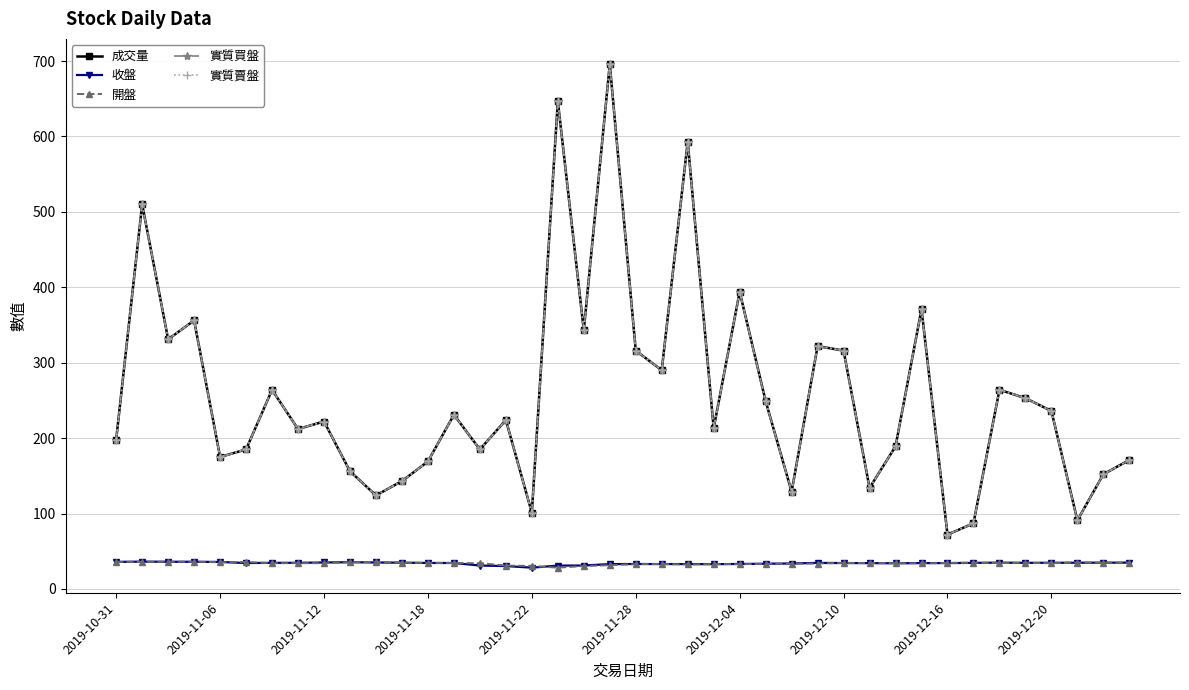

Where is 成交量 nearest to the value 384?

2019-12-04